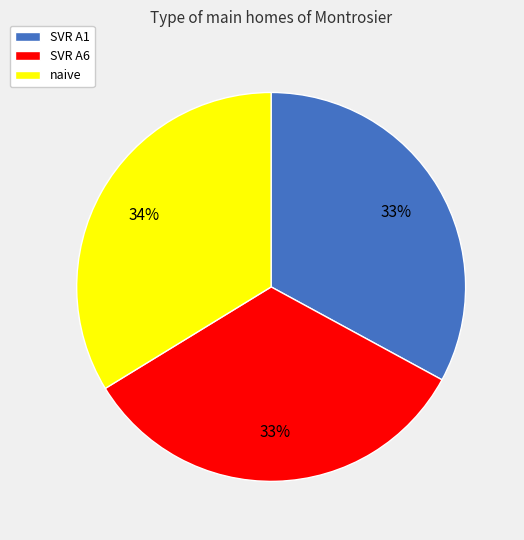

How many segments does this pie chart have?

3